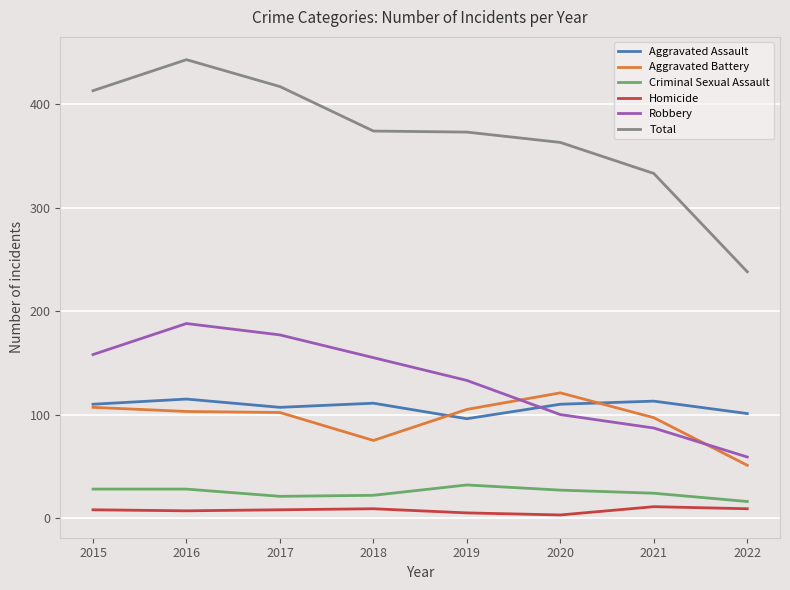

At which label does Total reach its minimum?

2022